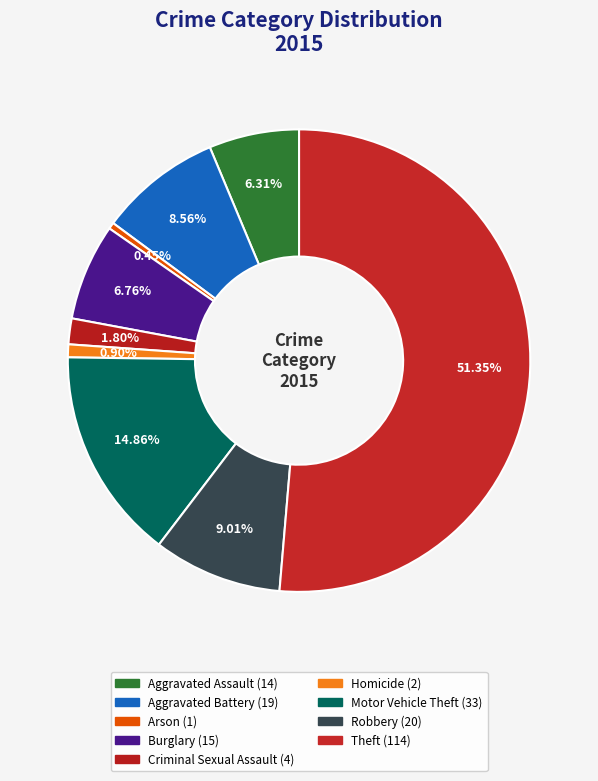

Which has a higher value, Motor Vehicle Theft or Homicide?

Motor Vehicle Theft